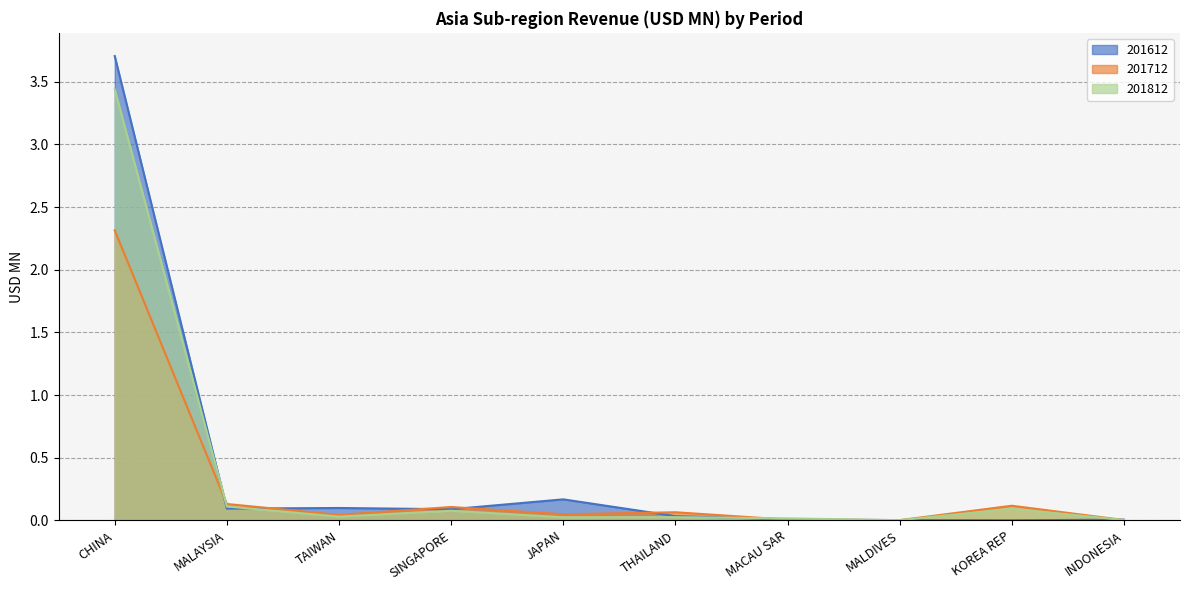

At MACAU SAR, list the series in order from smallest to largest.

201712, 201612, 201812